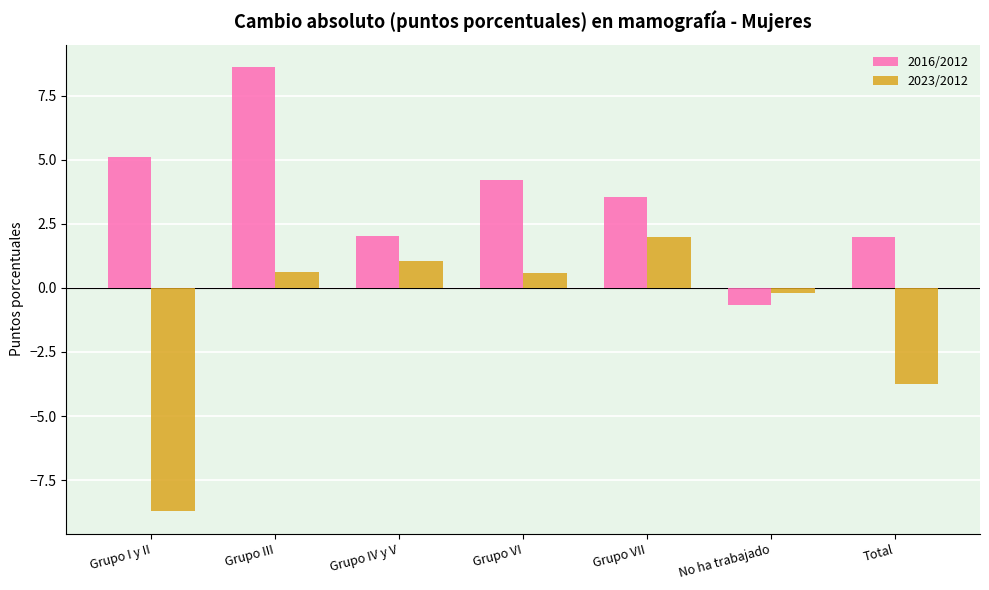

At Grupo I y II, list the series in order from largest to smallest.

2016/2012, 2023/2012